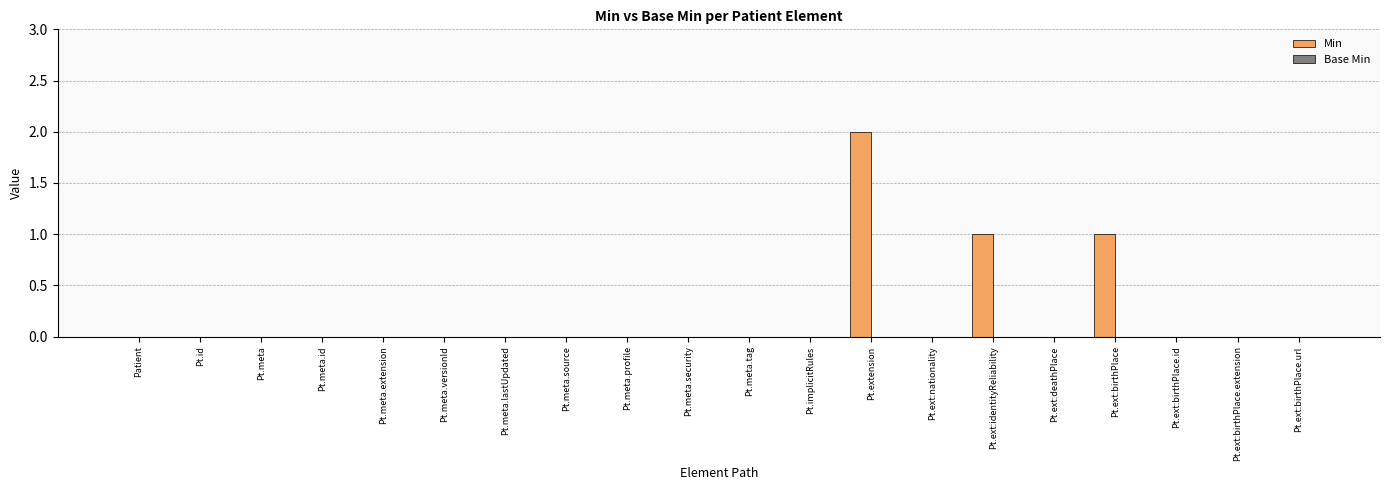

What is the sum of all values?

4